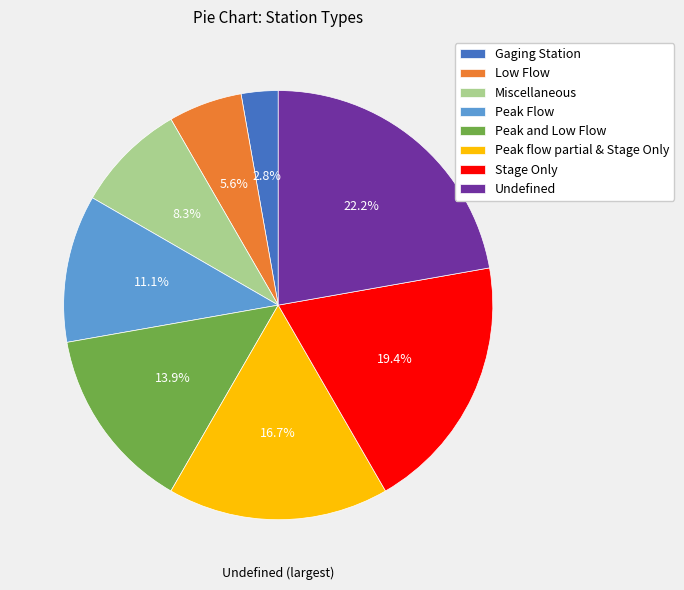

Count the number of slices in the pie.

8